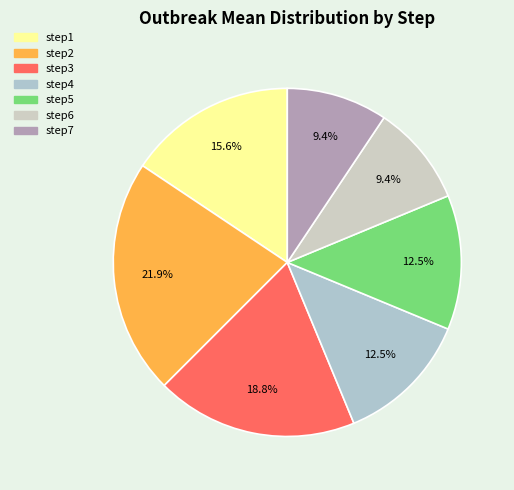

What portion of the pie excludes step6?

90.6%